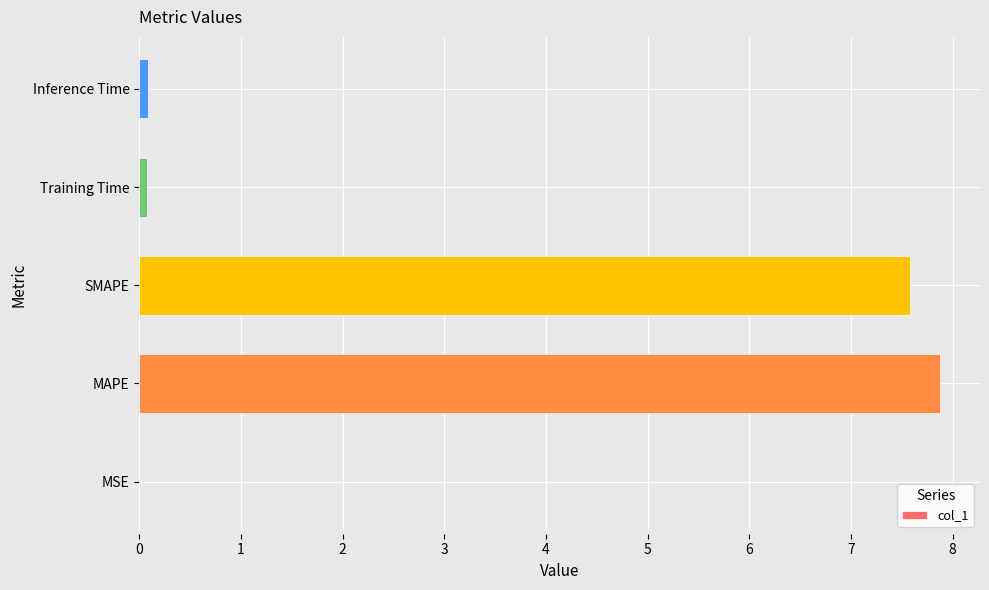

Which category has the highest value across all series?

MAPE